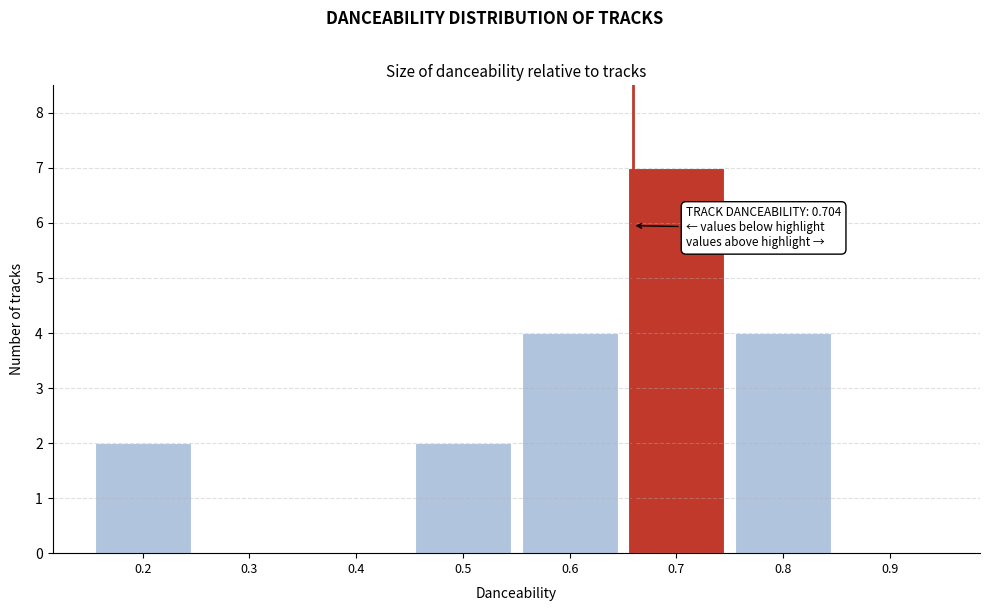

Reading left to right, transcribe all the data shown in this chart.

0.2=2	0.3=0	0.4=0	0.5=2	0.6=4	0.7=7	0.8=4	0.9=0